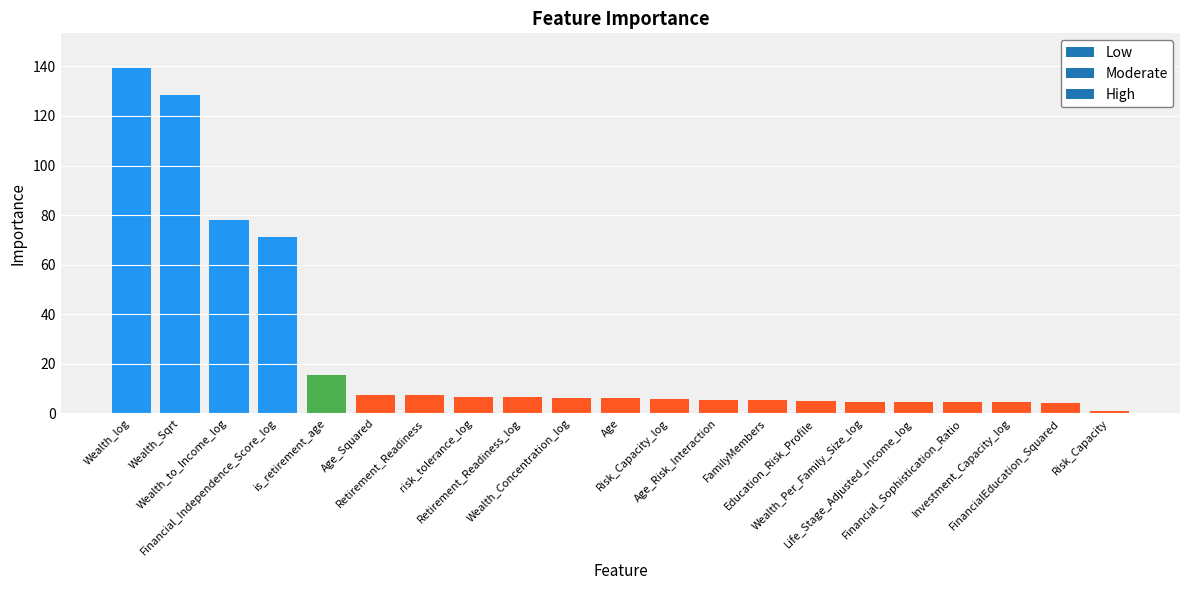

Rank the categories by value from highest to lowest.

Wealth_log, Wealth_Sqrt, Wealth_to_Income_log, Financial_Independence_Score_log, is_retirement_age, Age_Squared, Retirement_Readiness, risk_tolerance_log, Retirement_Readiness_log, Wealth_Concentration_log, Age, Risk_Capacity_log, Age_Risk_Interaction, FamilyMembers, Education_Risk_Profile, Wealth_Per_Family_Size_log, Life_Stage_Adjusted_Income_log, Financial_Sophistication_Ratio, Investment_Capacity_log, FinancialEducation_Squared, Risk_Capacity